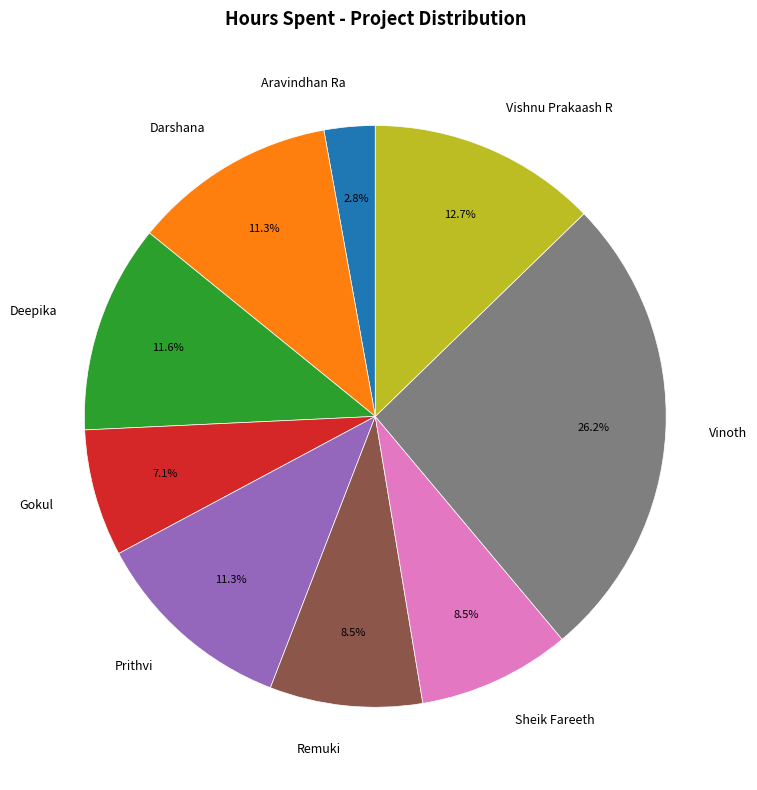

How many slices are in this pie chart?

9